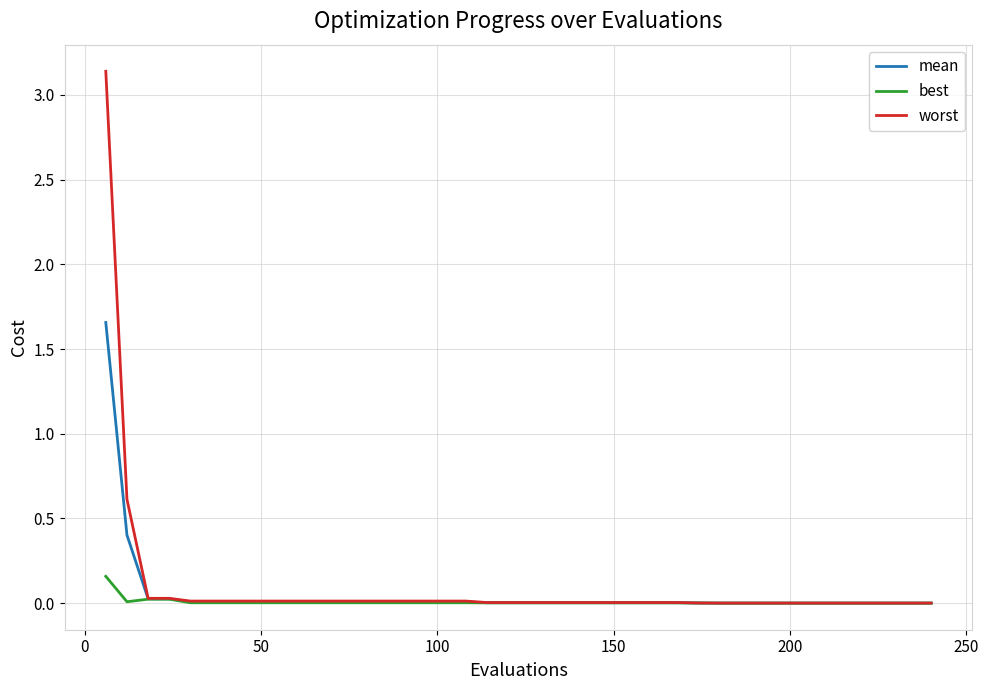

Rank the series by their maximum value, from highest to lowest.

worst, mean, best